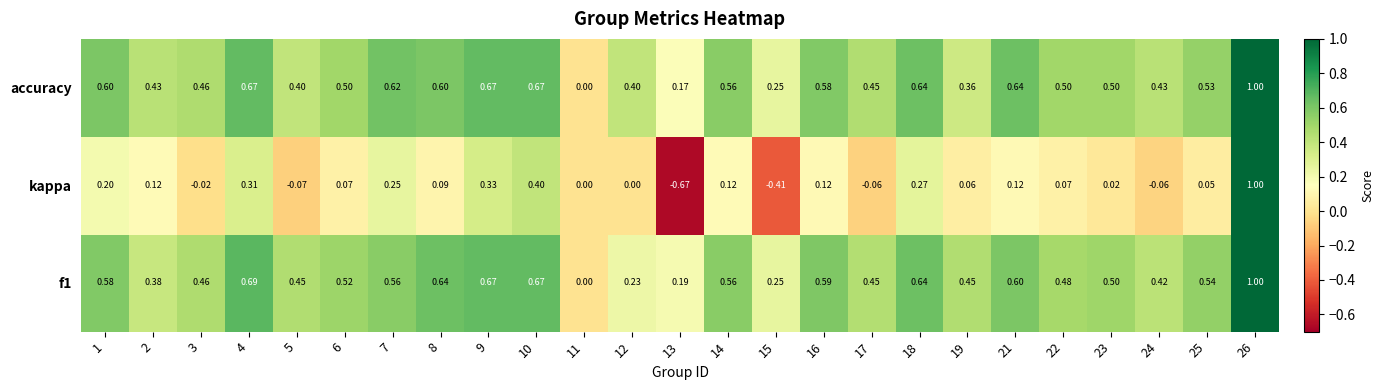

Which series has the largest total across all categories?

accuracy